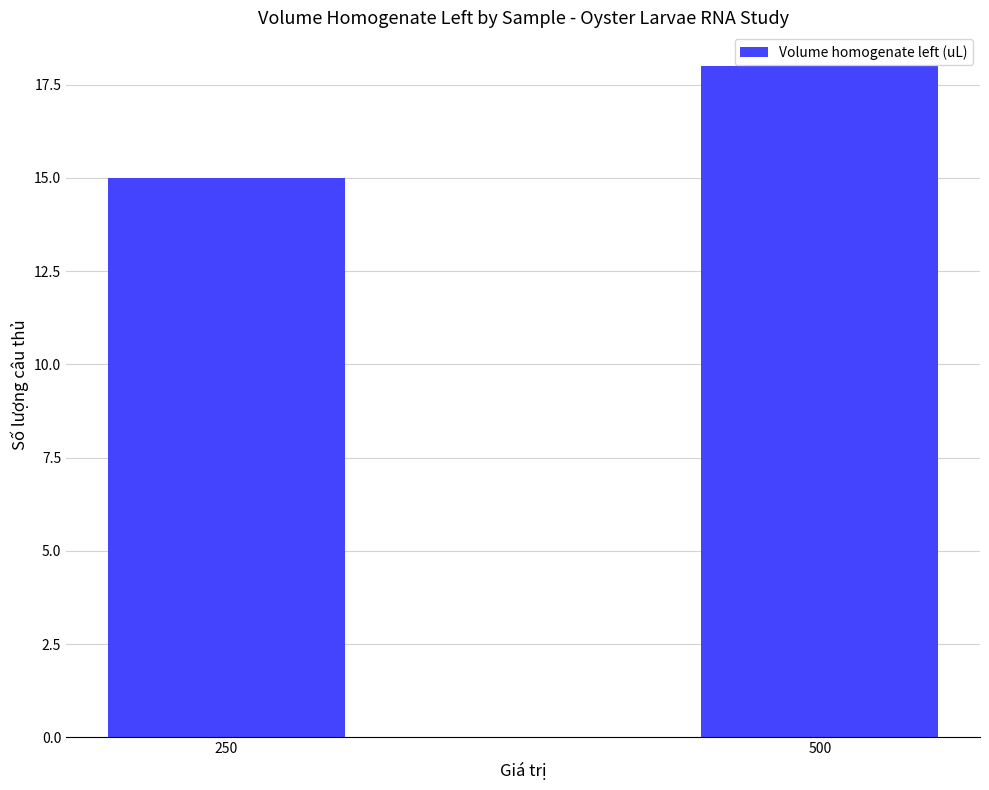

What is the value of the 2nd bar from the left?

18